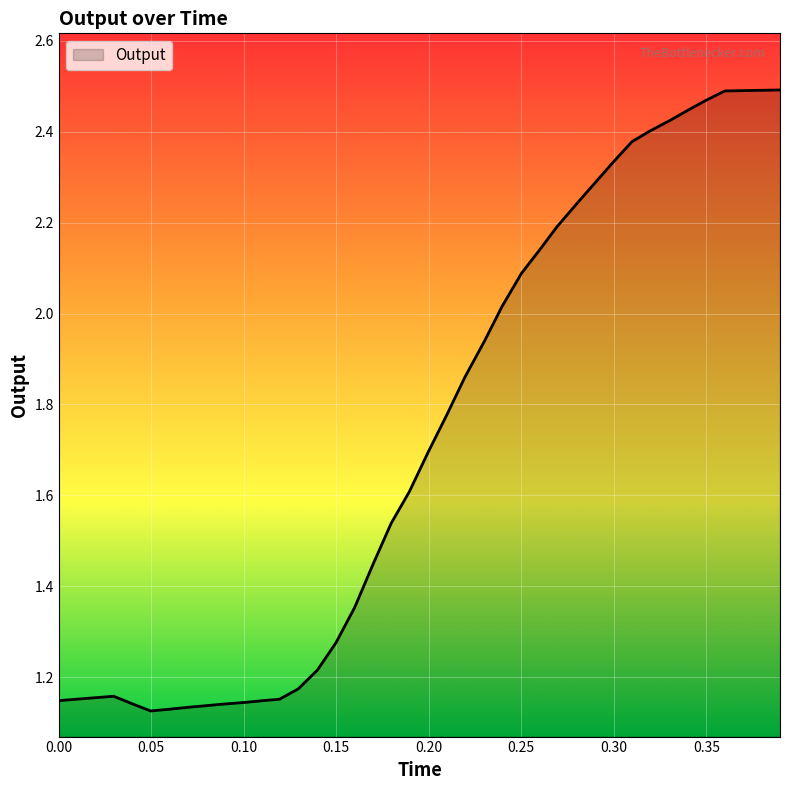

Is this an area chart (filled region under the line)?

Yes